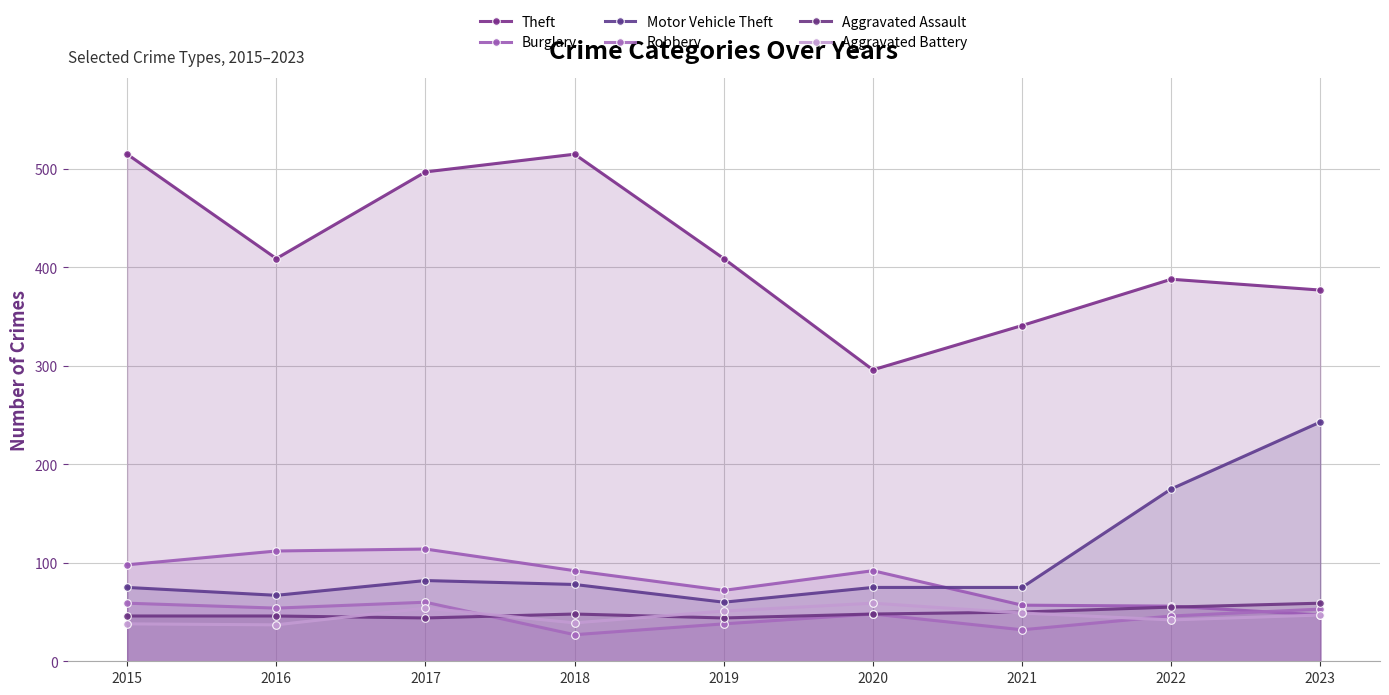

What is the value of the Aggravated Battery point at the 8th from the left?

42